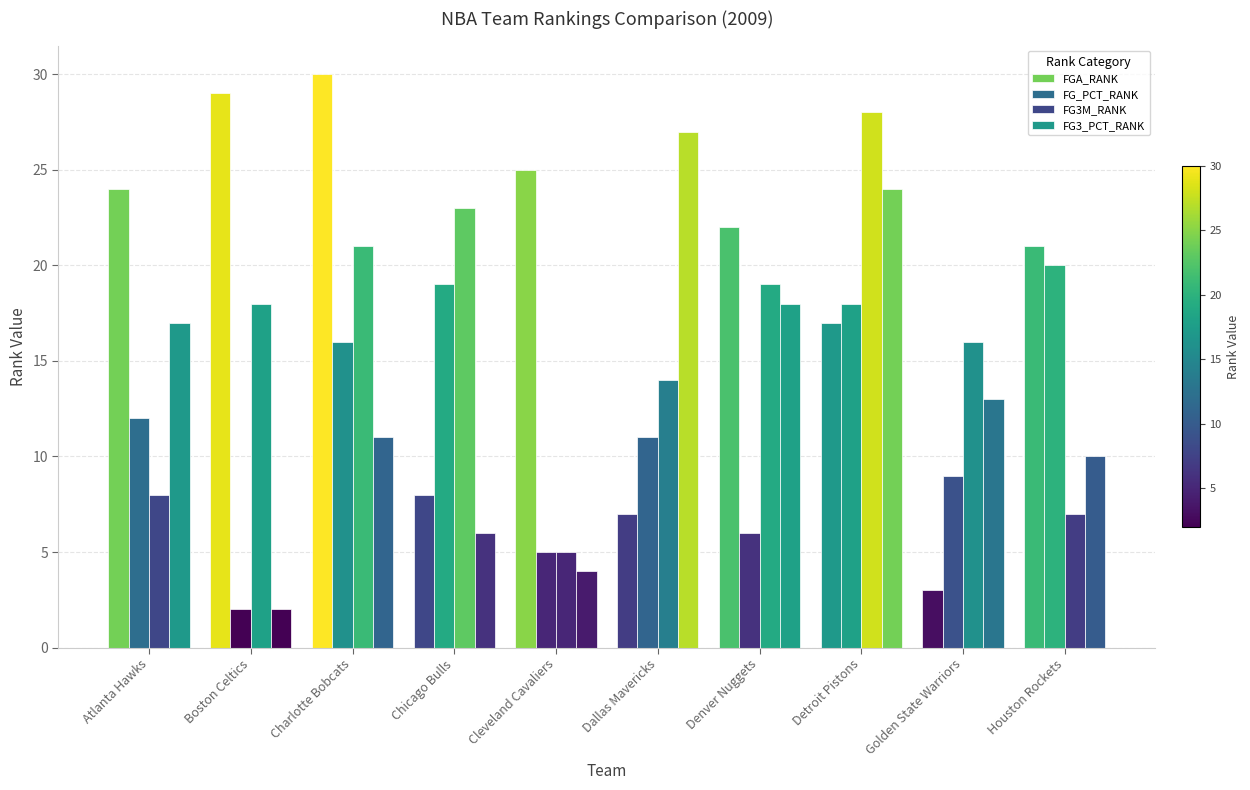

Count the number of categories in the chart.

10